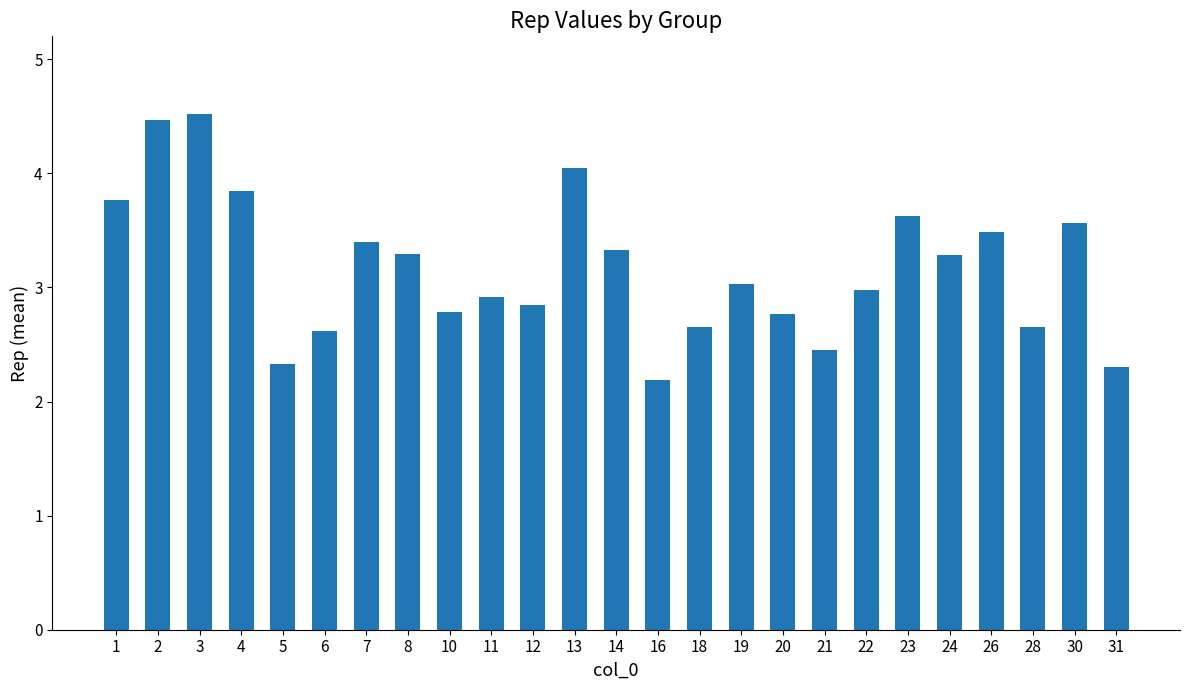

Which label corresponds to the largest value in the chart?

3